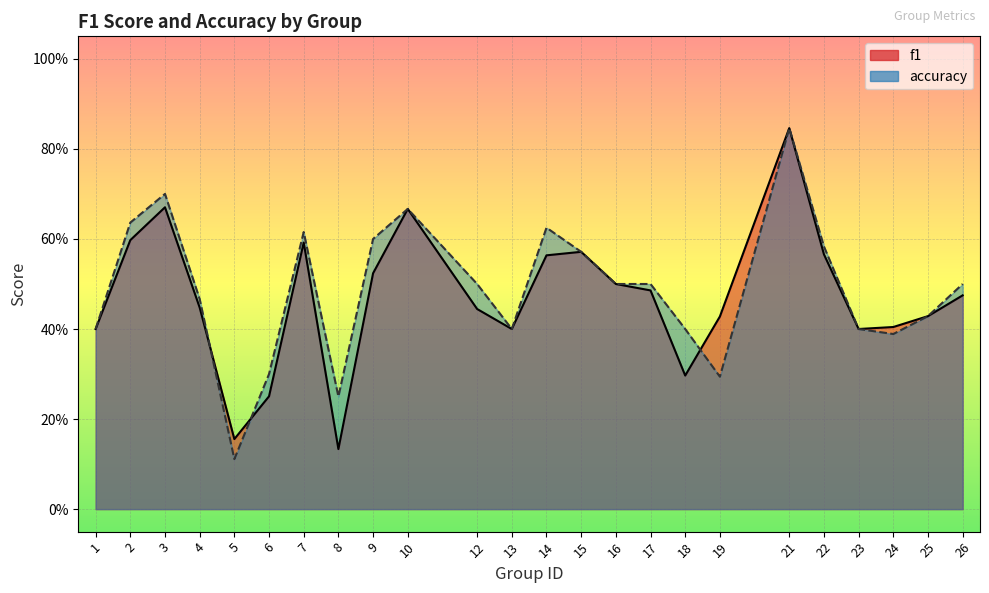

What is the spread (max minus min) of values at 19?

0.1